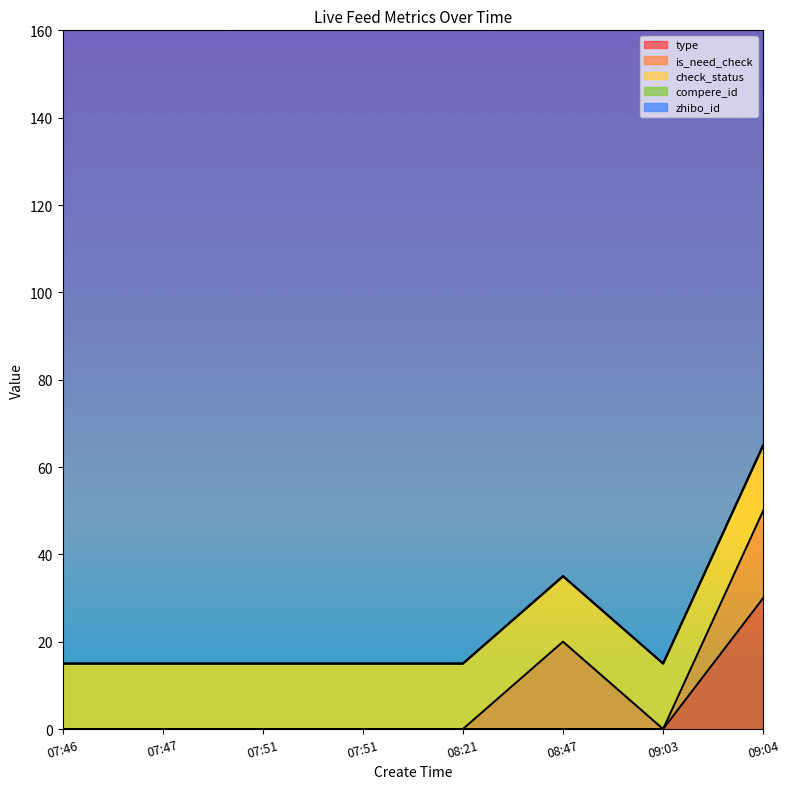

How many values in is_need_check are above zero?

2